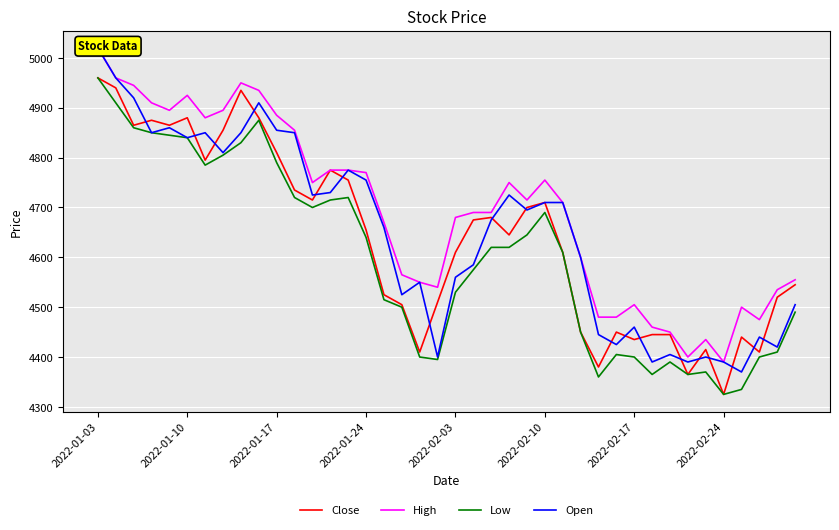

At which label does High first exceed 4710?

2022-01-03